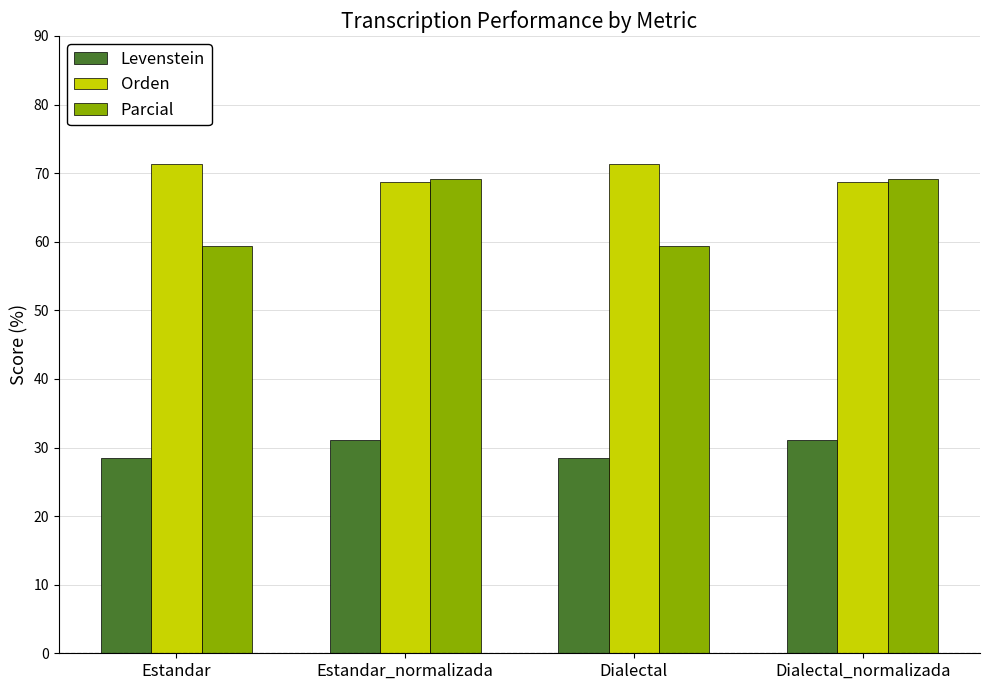

What is the minimum value for Parcial?

59.3